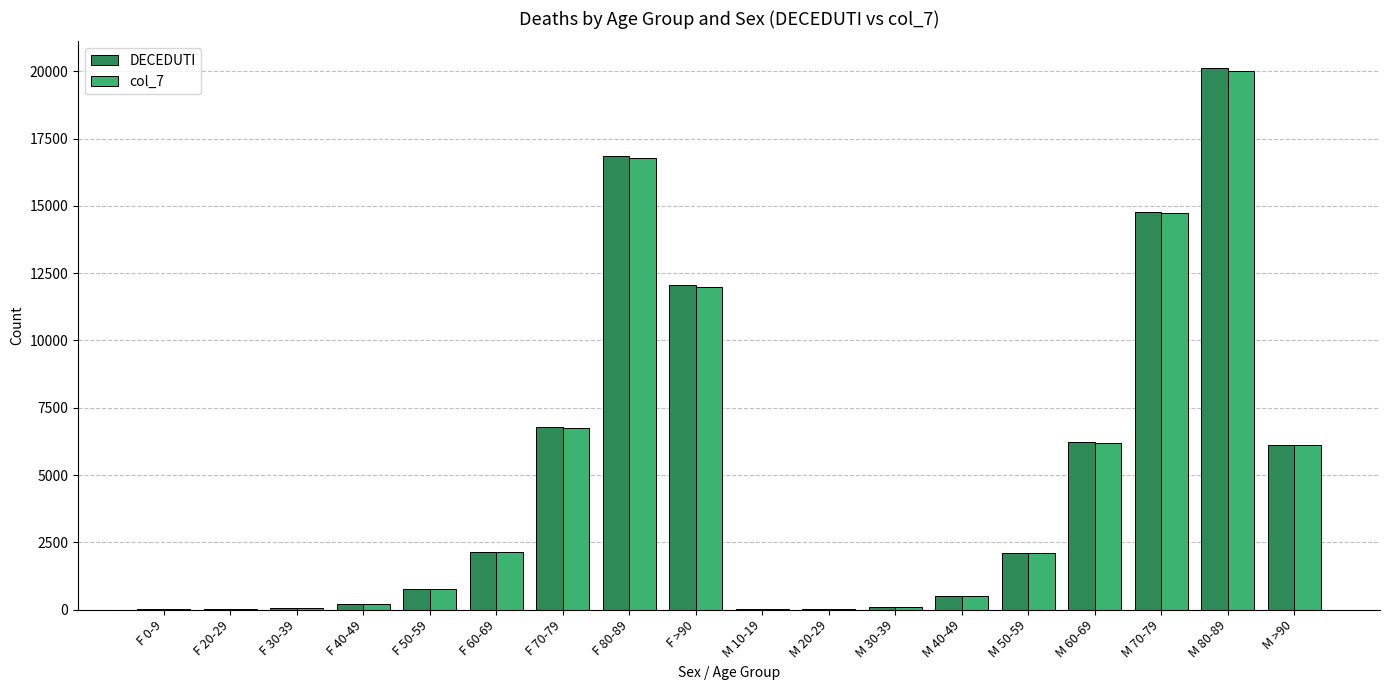

What is the sum of all DECEDUTI values?

88923